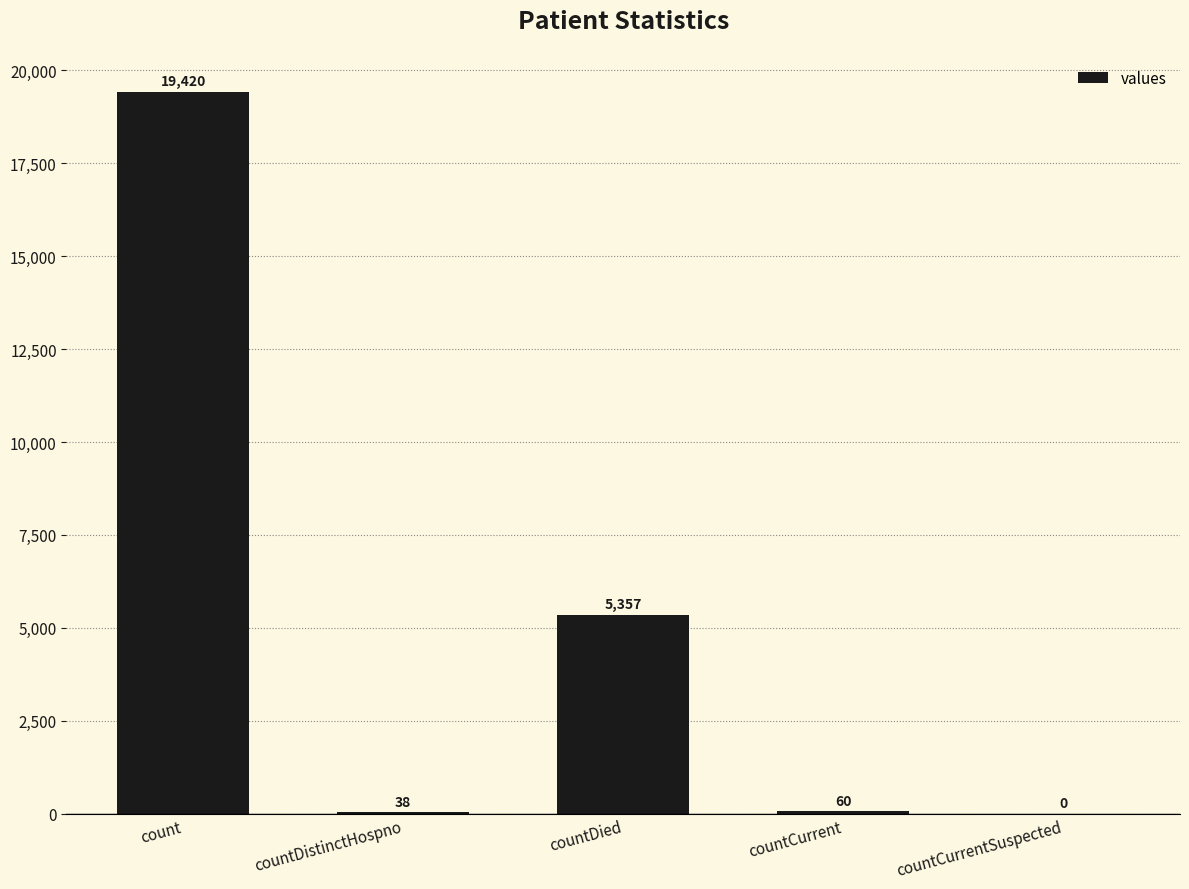

True or false: the data shows 19420 at count.

True